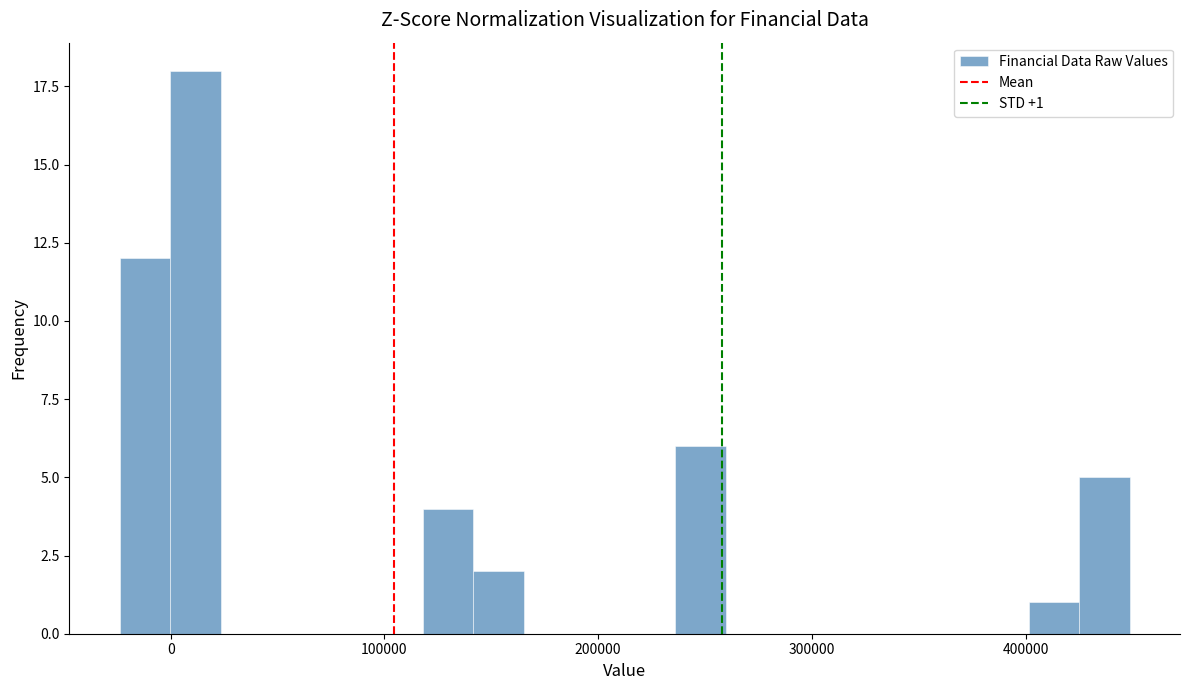

Around what value on the x-axis is the tallest bar? Give the approximate position of its centre, as read against the axis.

10000